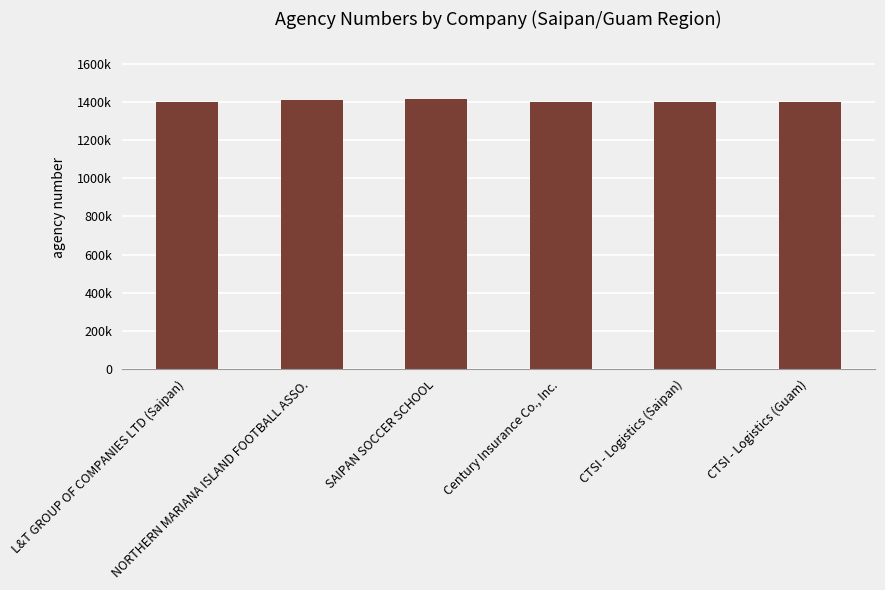

Which has a higher value, CTSI - Logistics (Guam) or SAIPAN SOCCER SCHOOL?

SAIPAN SOCCER SCHOOL